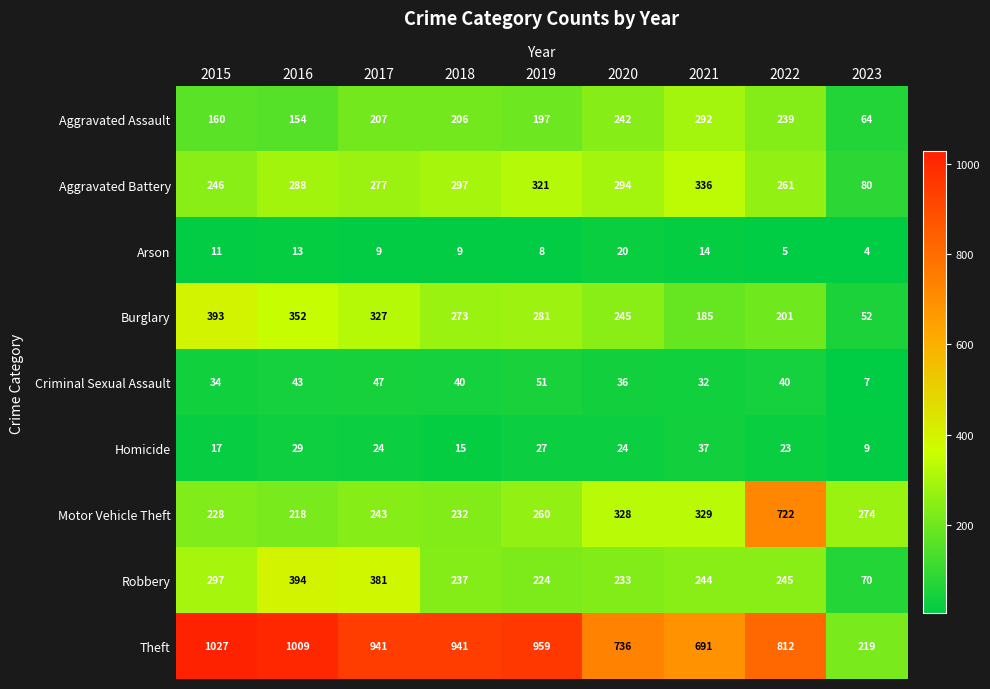

Which category has the lowest value across all series?

2023